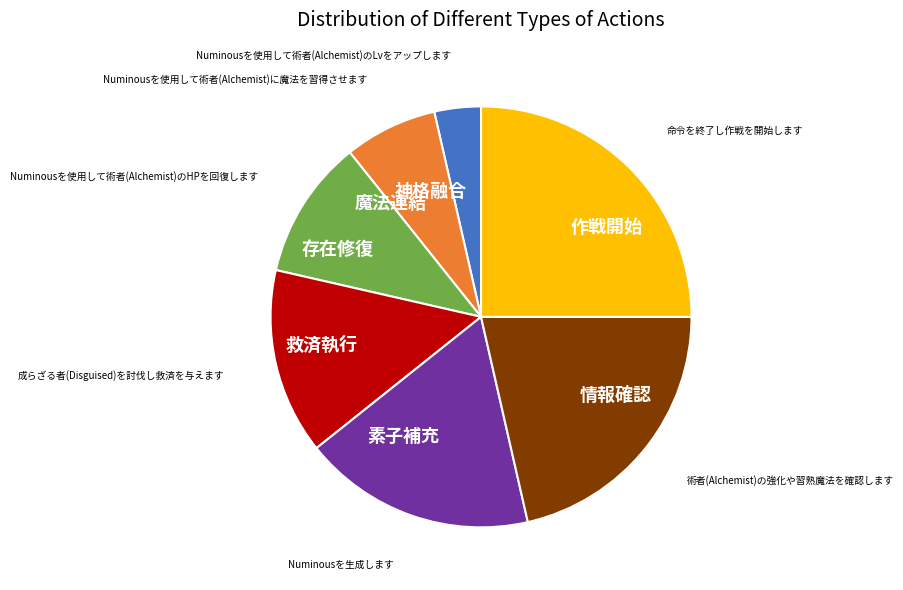

Combined, do 救済執行 and 情報確認 account for over 50%?

No